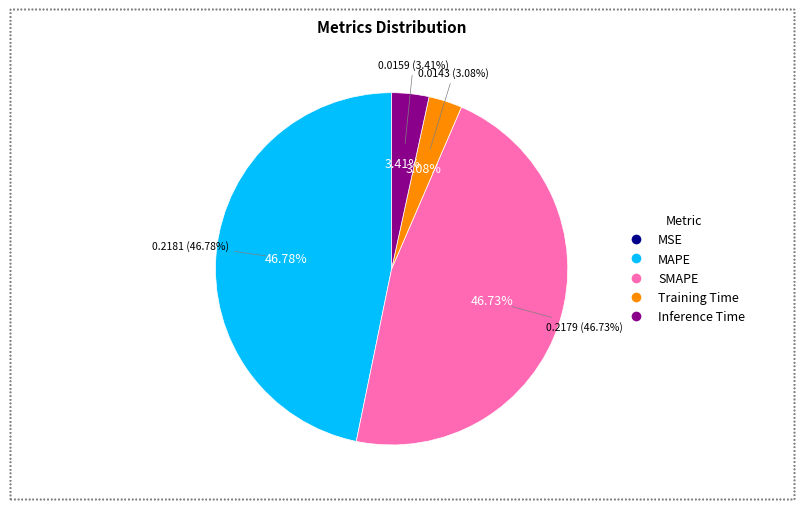

How many segments does this pie chart have?

5